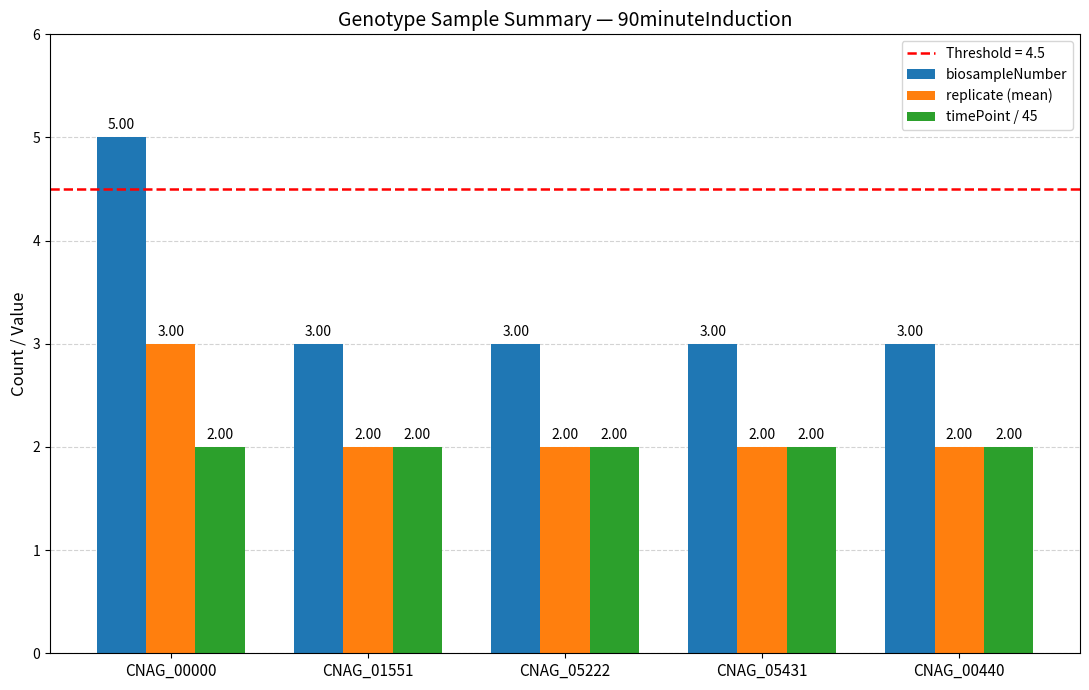

The value of timePoint / 45 at CNAG_05222 is 1. True or false?

False